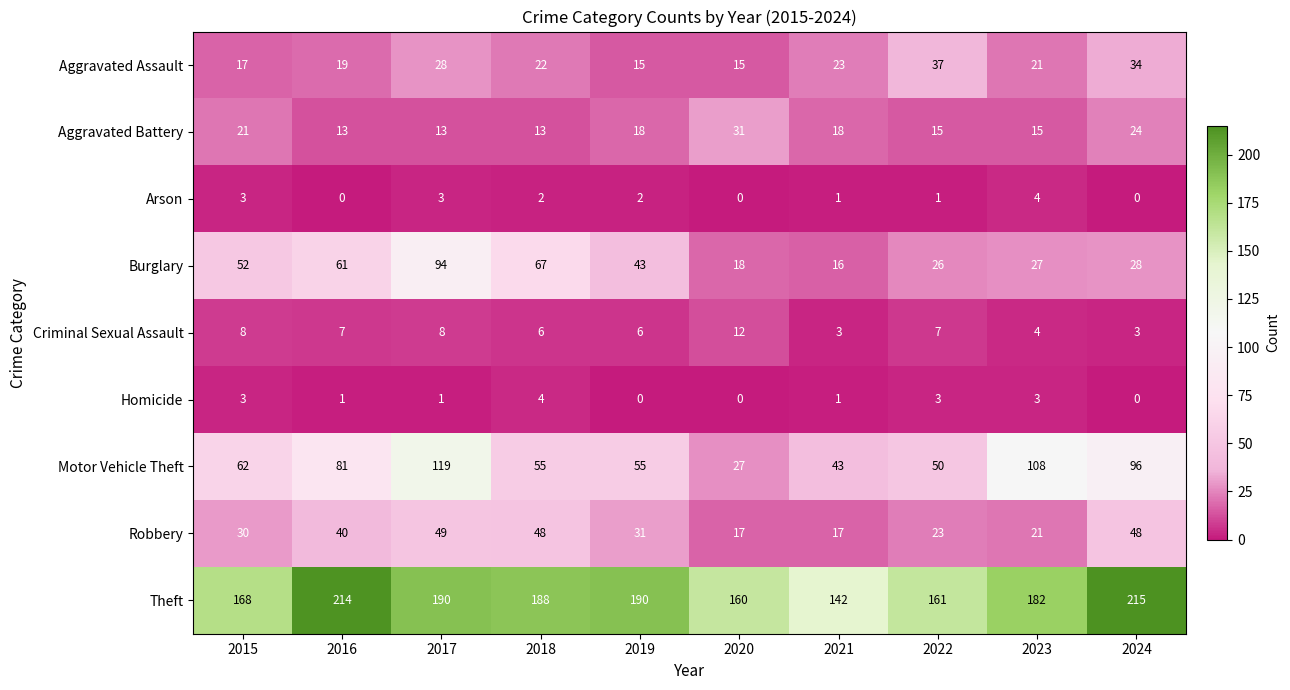

Which category has the highest value in the Homicide series?

2018